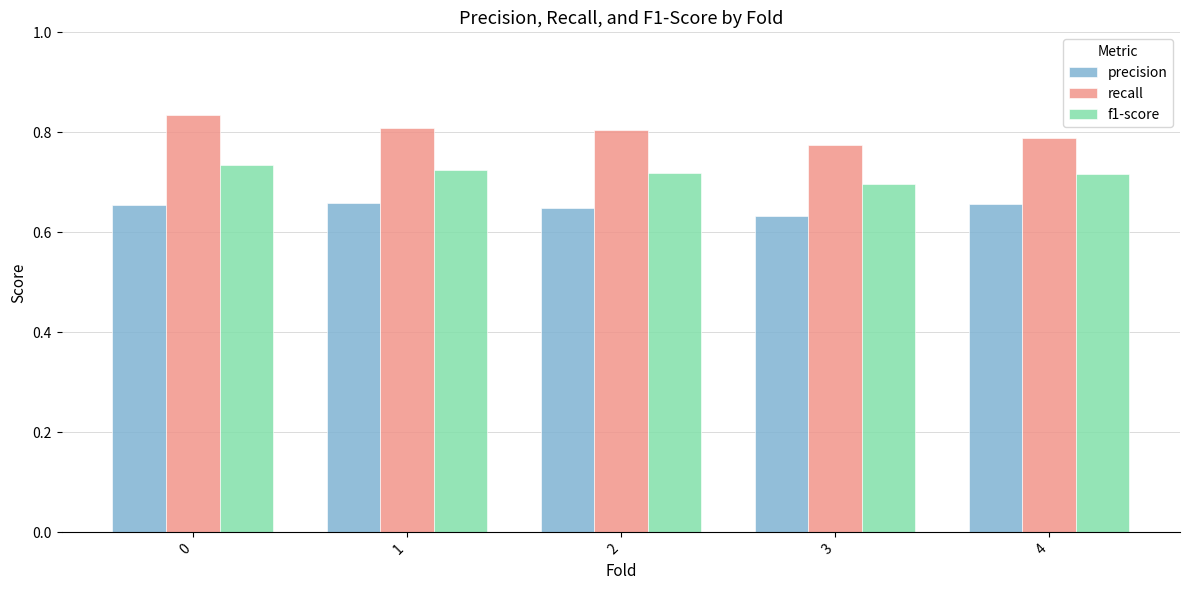

Is it true that f1-score equals 0.9 at 3?

False